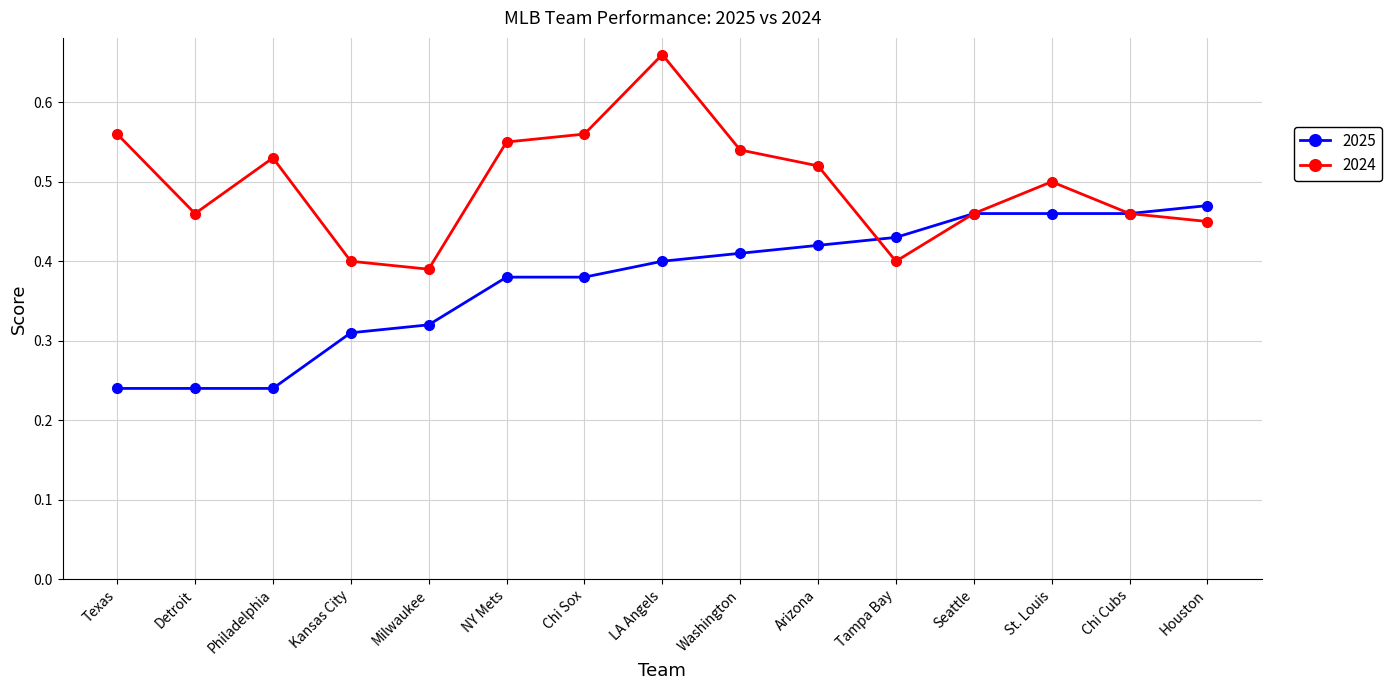

True or false: 2024 has a value of 1.2 at LA Angels.

False